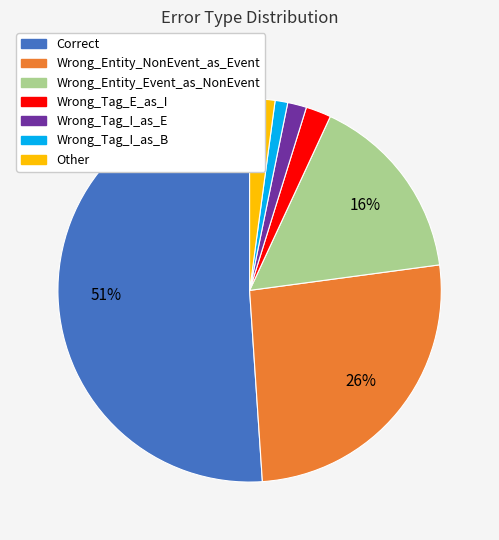

What percentage is the Correct slice, to the nearest percent?

51%